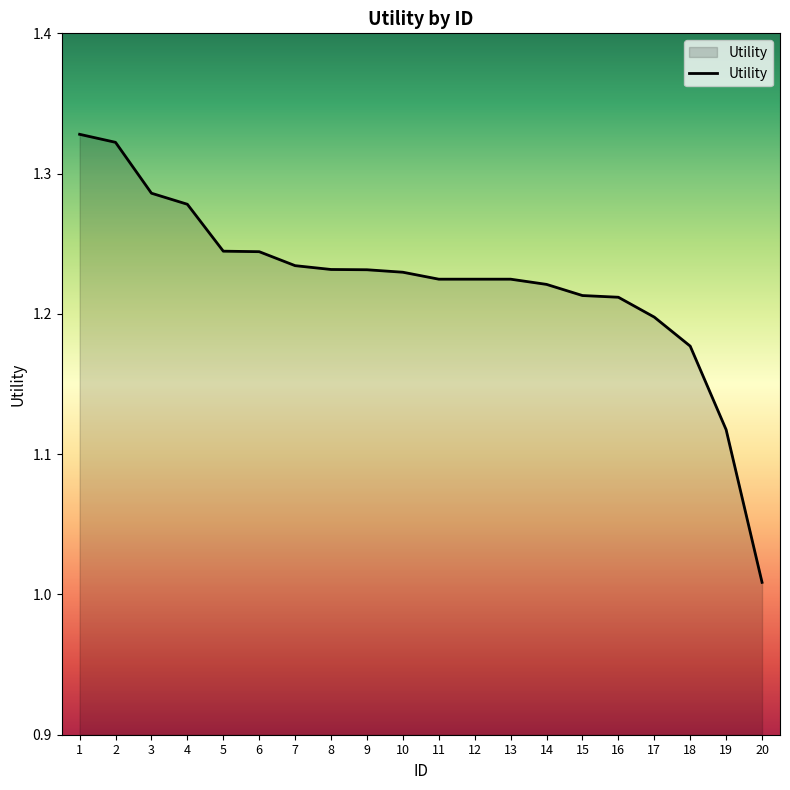

Is it true that the value at 20 is 1.8?

False